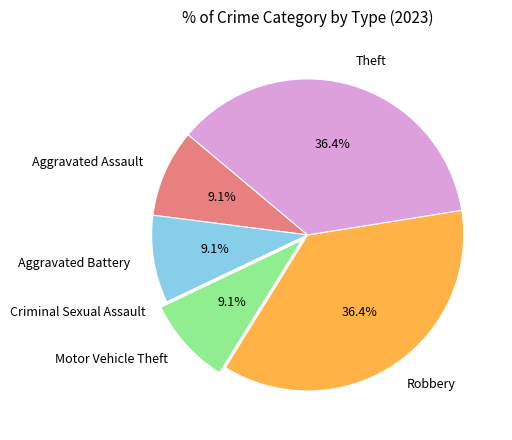

Approximately how many times larger is the value at Robbery compared to Aggravated Assault?

4.0